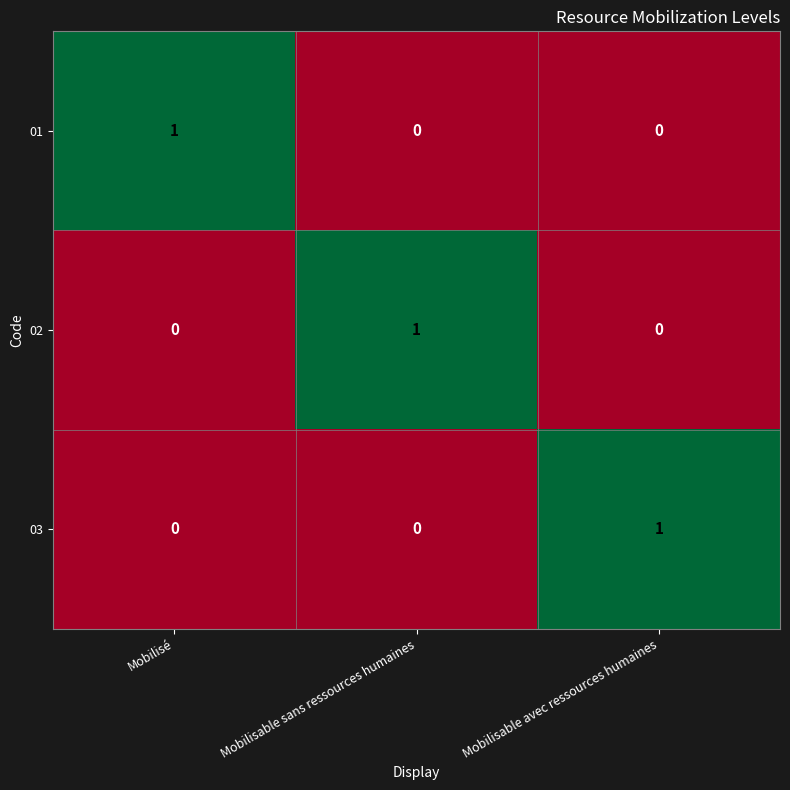

At which label does 02 reach its peak?

Mobilisable sans ressources humaines